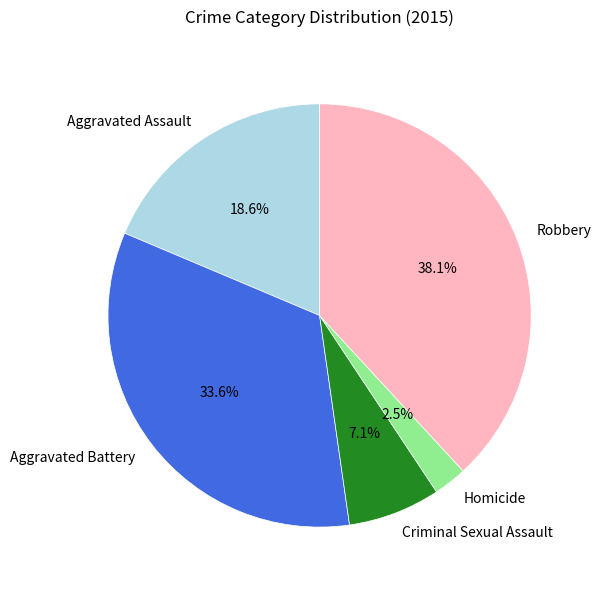

What percentage is the Aggravated Assault slice, to the nearest percent?

19%